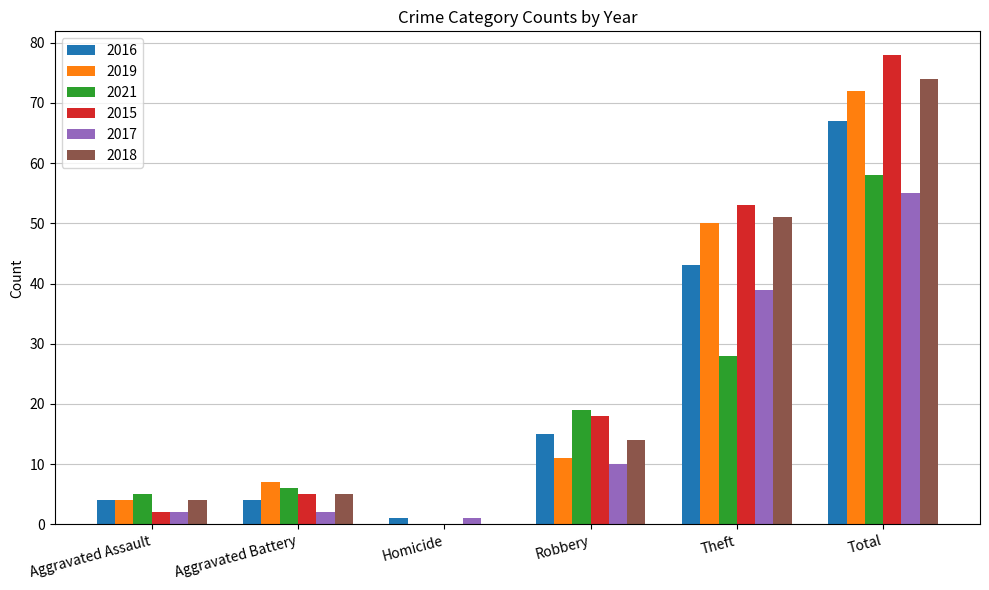

Reading left to right, what are all the values shown in this chart?

2016: Aggravated Assault=4	Aggravated Battery=4	Homicide=1	Robbery=15	Theft=43	Total=67
2019: Aggravated Assault=4	Aggravated Battery=7	Homicide=0	Robbery=11	Theft=50	Total=72
2021: Aggravated Assault=5	Aggravated Battery=6	Homicide=0	Robbery=19	Theft=28	Total=58
2015: Aggravated Assault=2	Aggravated Battery=5	Homicide=0	Robbery=18	Theft=53	Total=78
2017: Aggravated Assault=2	Aggravated Battery=2	Homicide=1	Robbery=10	Theft=39	Total=55
2018: Aggravated Assault=4	Aggravated Battery=5	Homicide=0	Robbery=14	Theft=51	Total=74